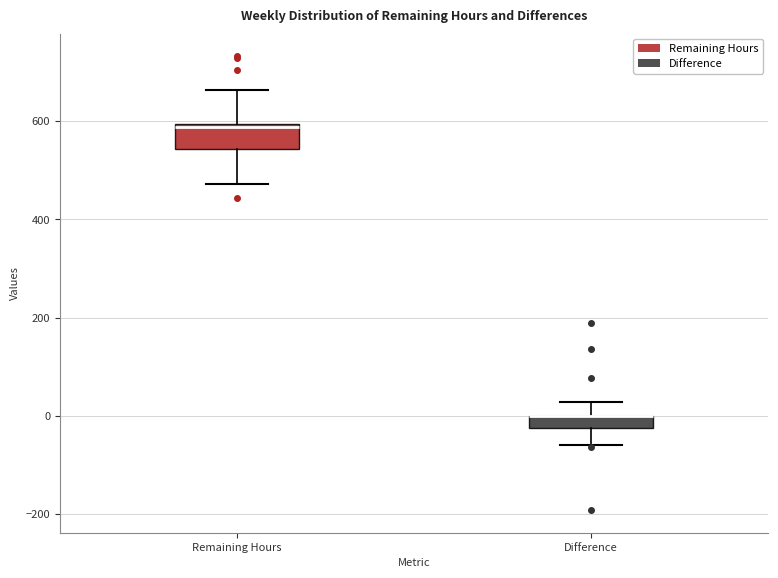

Which box is the tallest, from its lower edge to its upper edge?

Remaining Hours